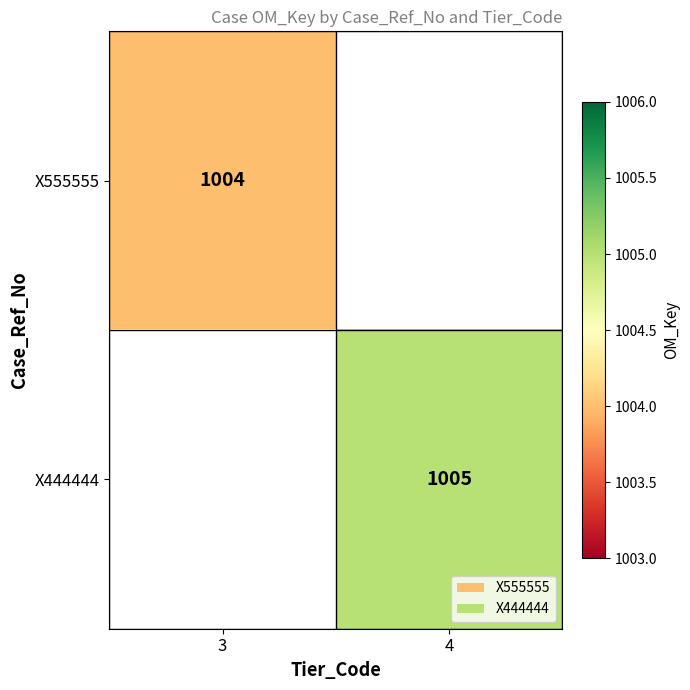

The value of X444444 at 4 is 409. True or false?

False